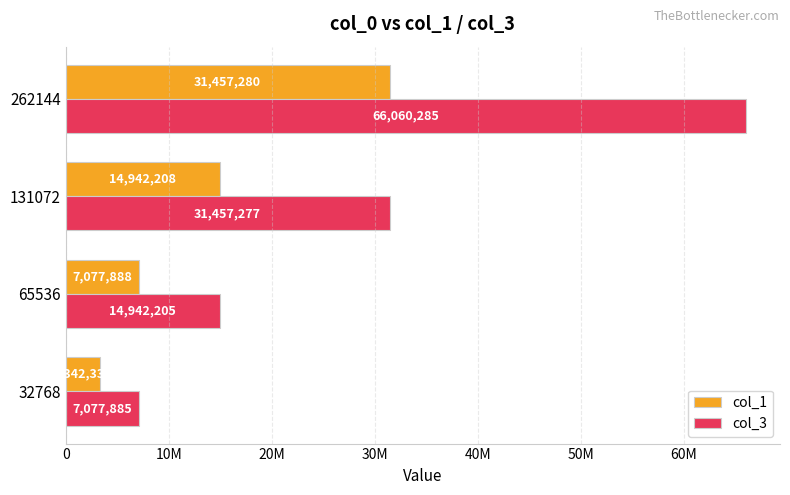

Rank the categories by col_1 value from highest to lowest.

262144, 131072, 65536, 32768